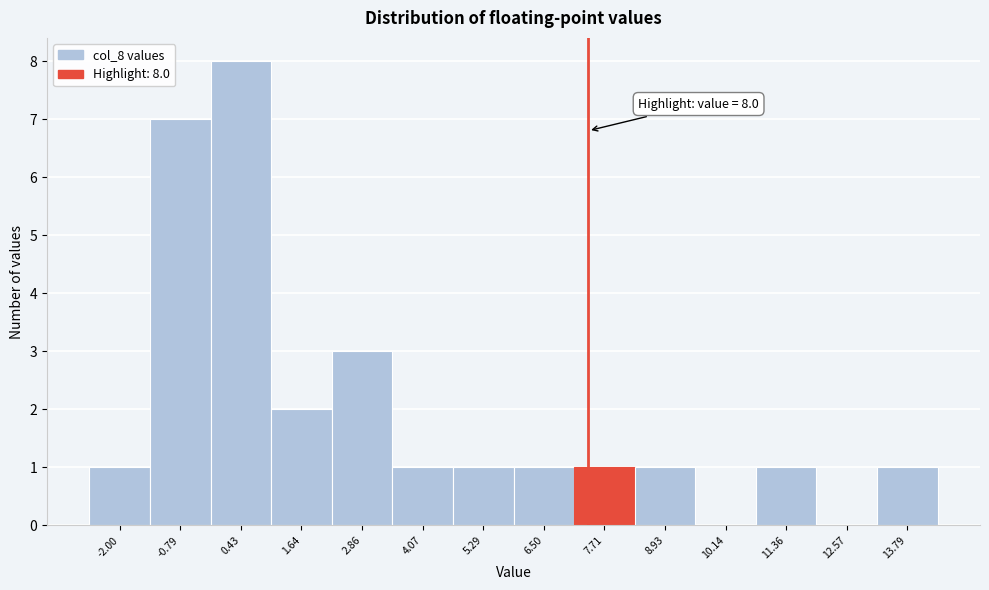

Reading right to left, list all the values displayed in this chart.

13.79=1	12.57=0	11.36=1	10.14=0	8.93=1	7.71=1	6.50=1	5.29=1	4.07=1	2.86=3	1.64=2	0.43=8	-0.79=7	-2.00=1